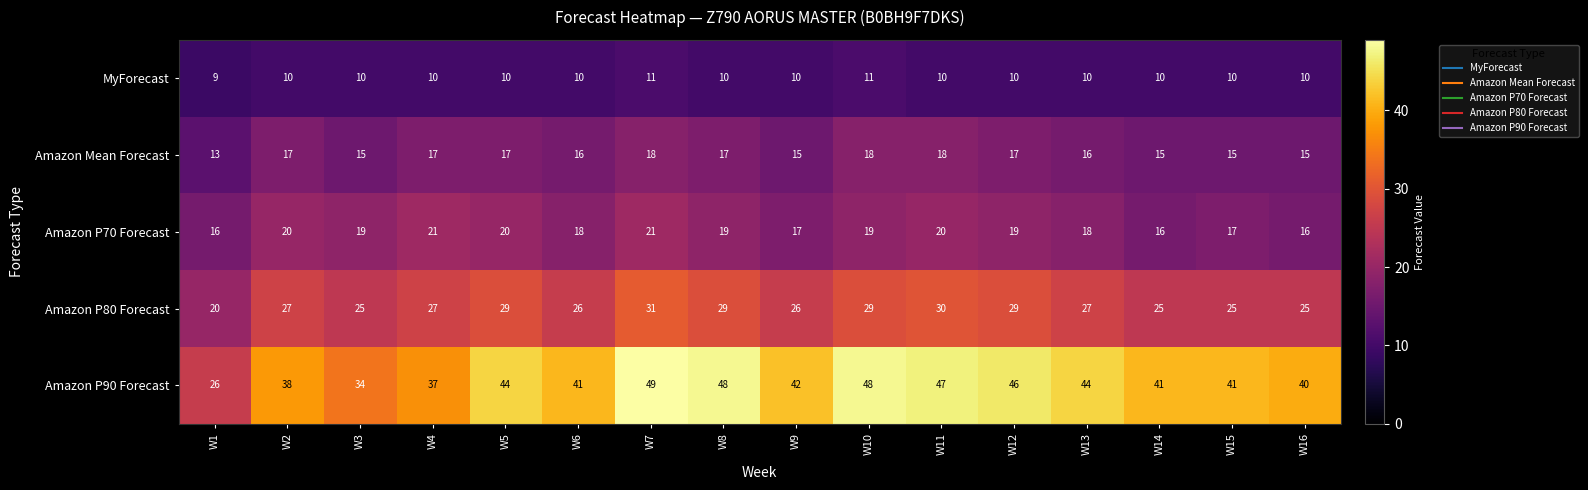

At W2, list the series in order from smallest to largest.

MyForecast, Amazon Mean Forecast, Amazon P70 Forecast, Amazon P80 Forecast, Amazon P90 Forecast